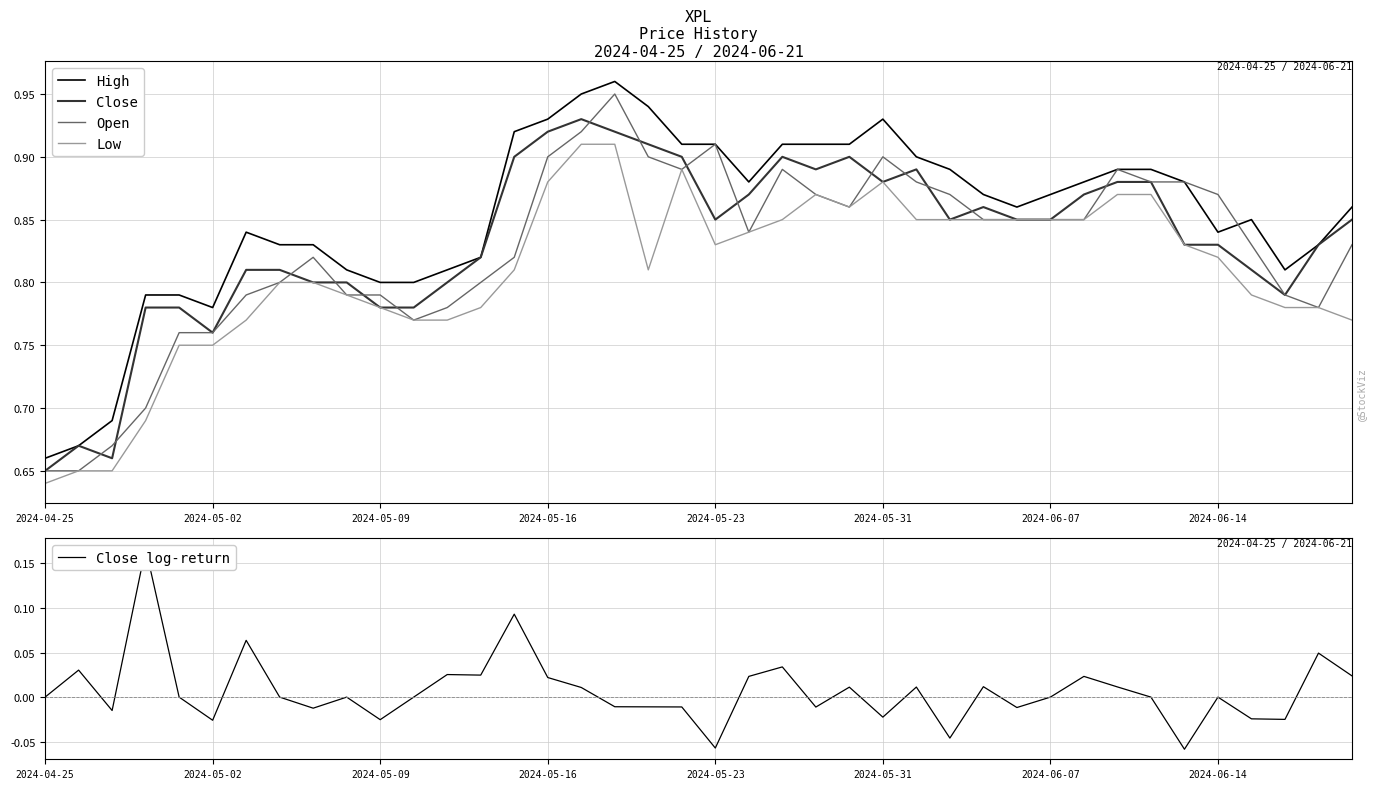

In Close, how many points are lower than both neighbors (excluding endpoints)?

7